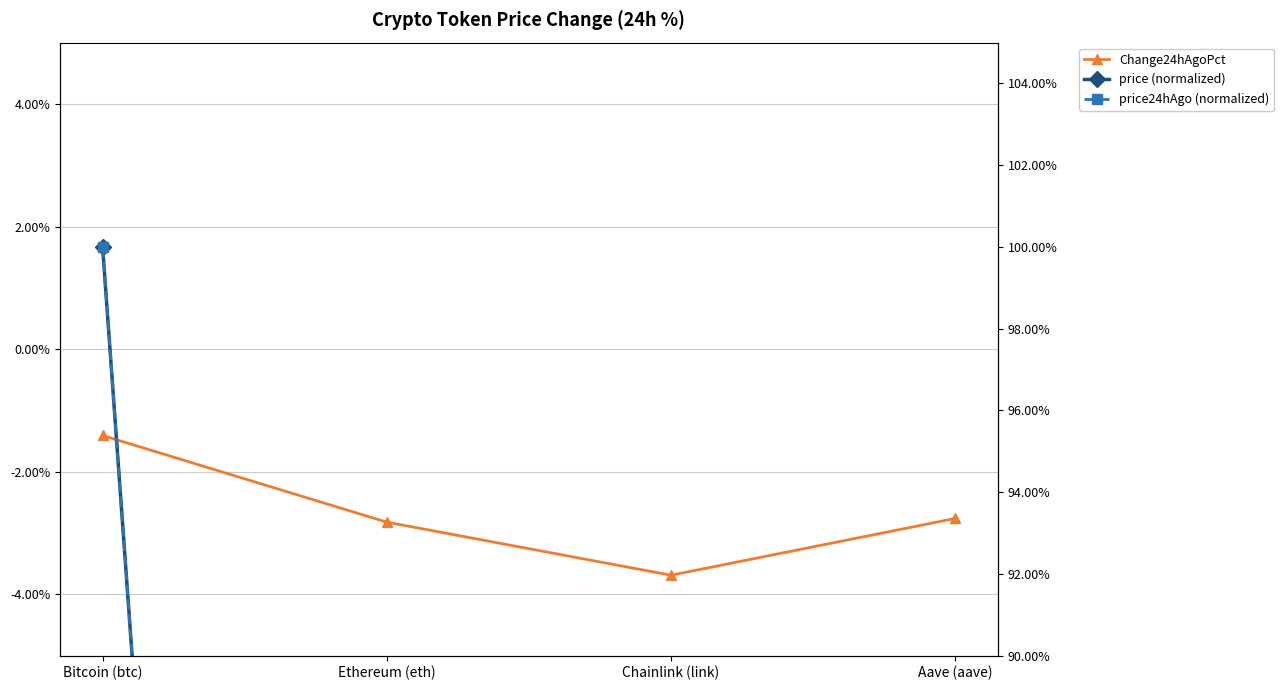

How many categories are shown in the chart?

4